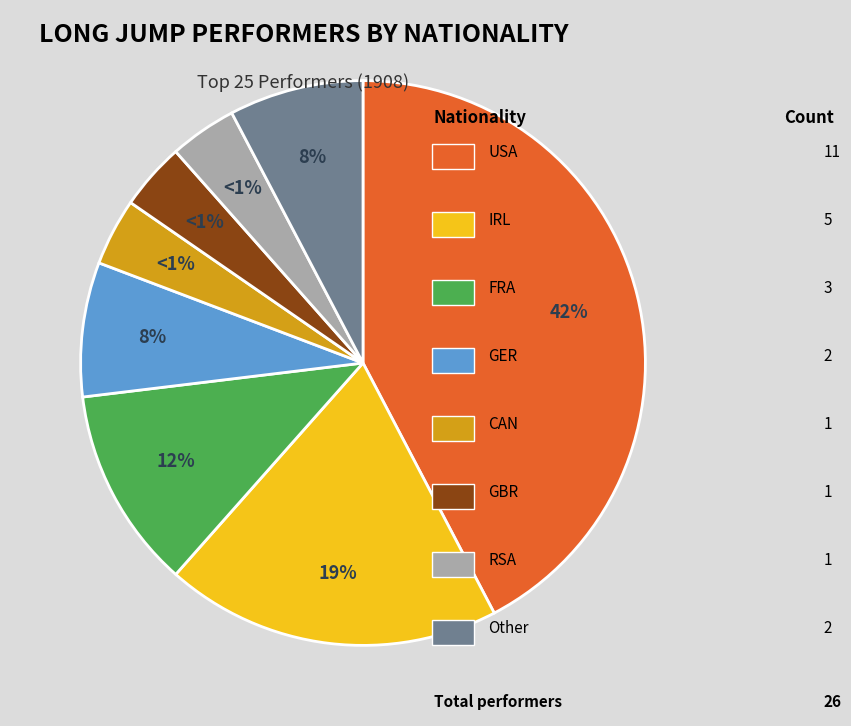

To the nearest percent, what percentage of the pie is GBR?

4%